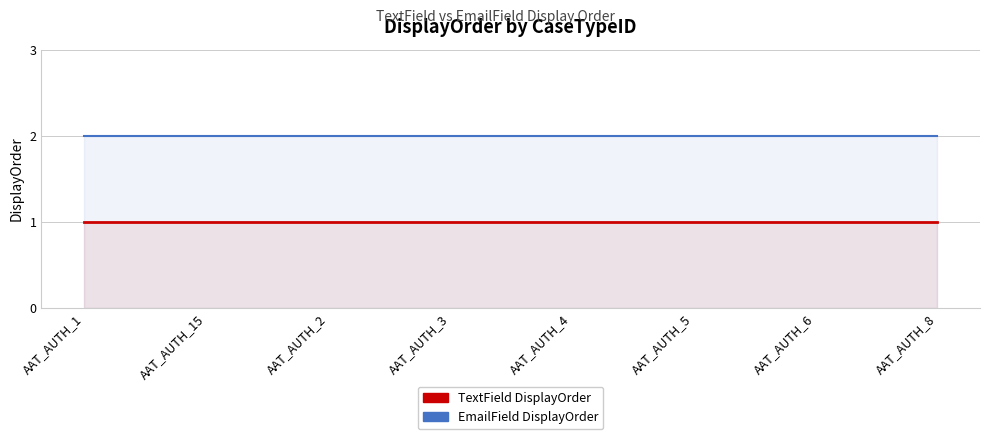

True or false: TextField DisplayOrder and EmailField DisplayOrder cross at least once.

False